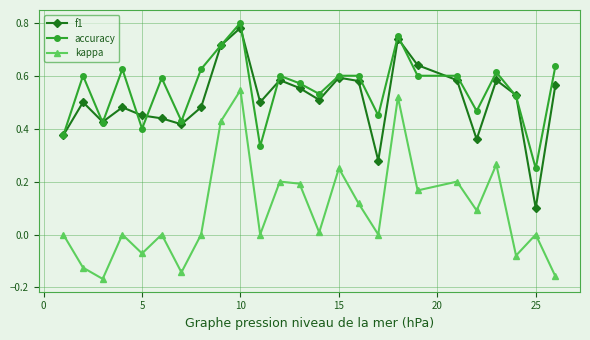

Does the chart have visible grid lines?

Yes